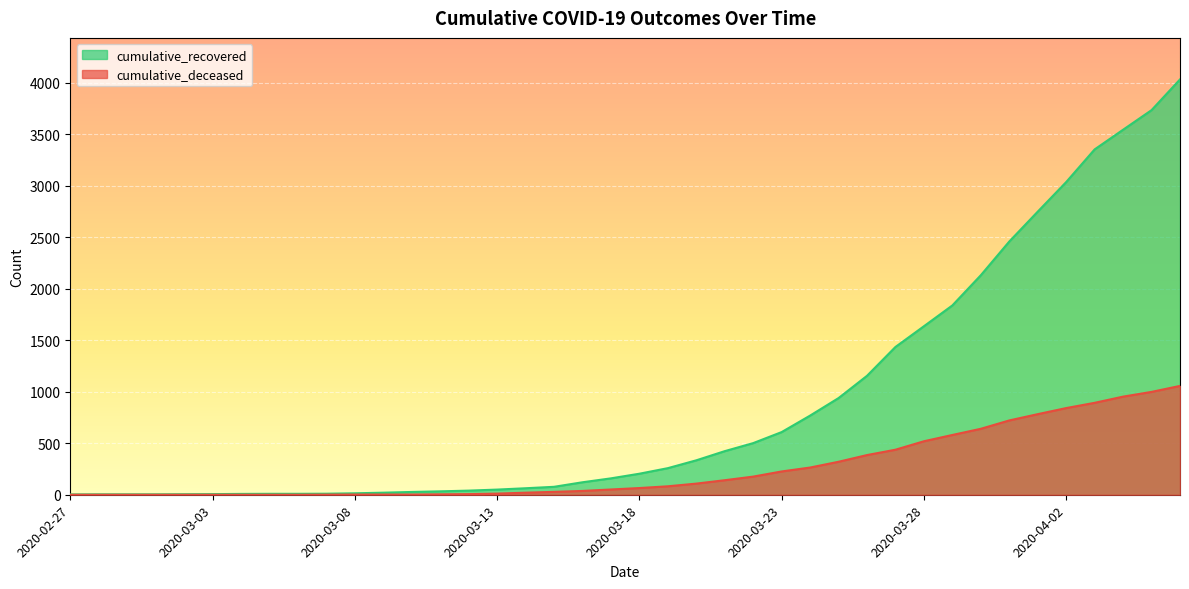

What is the difference between the maximum and minimum values in the cumulative_deceased series?

1056